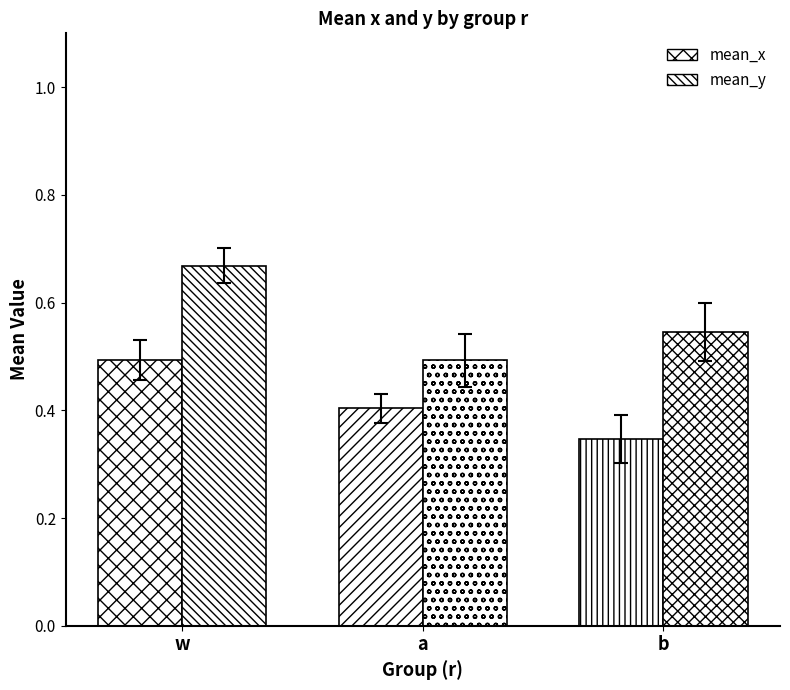

What position from the right is b?

1